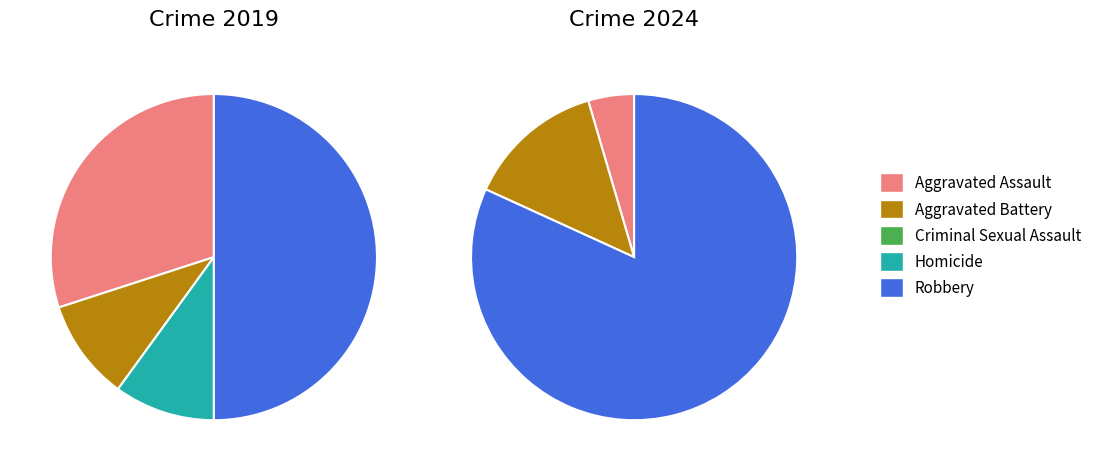

To the nearest percent, what is the difference between the largest and smallest slice percentages?

50%